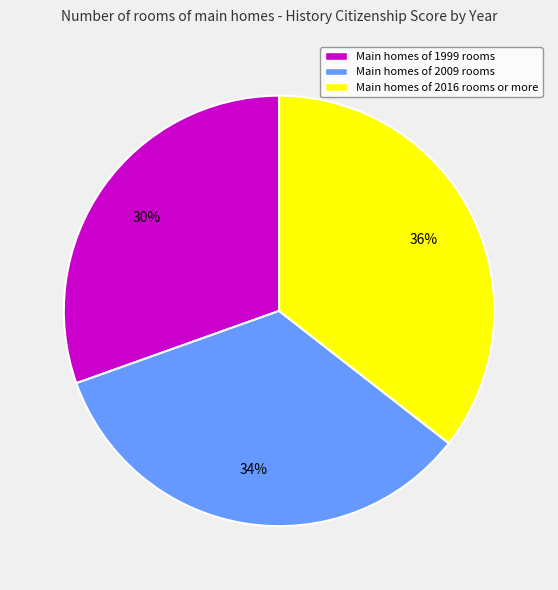

Is there any slice that represents more than half of the pie?

No